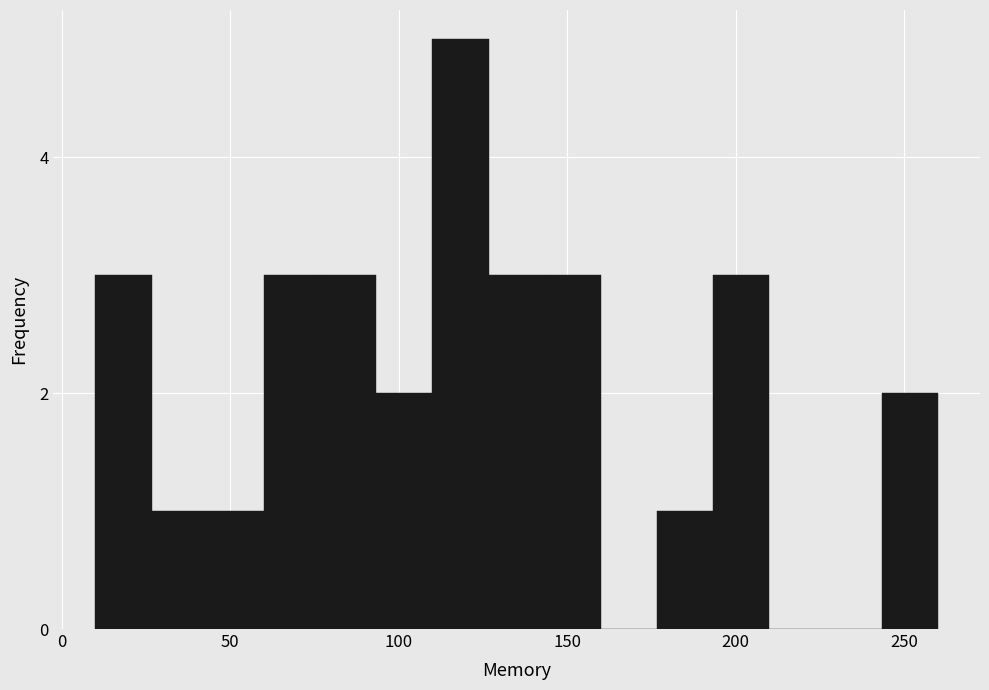

Around what value on the x-axis is the tallest bar? Give the approximate position of its centre, as read against the axis.

120